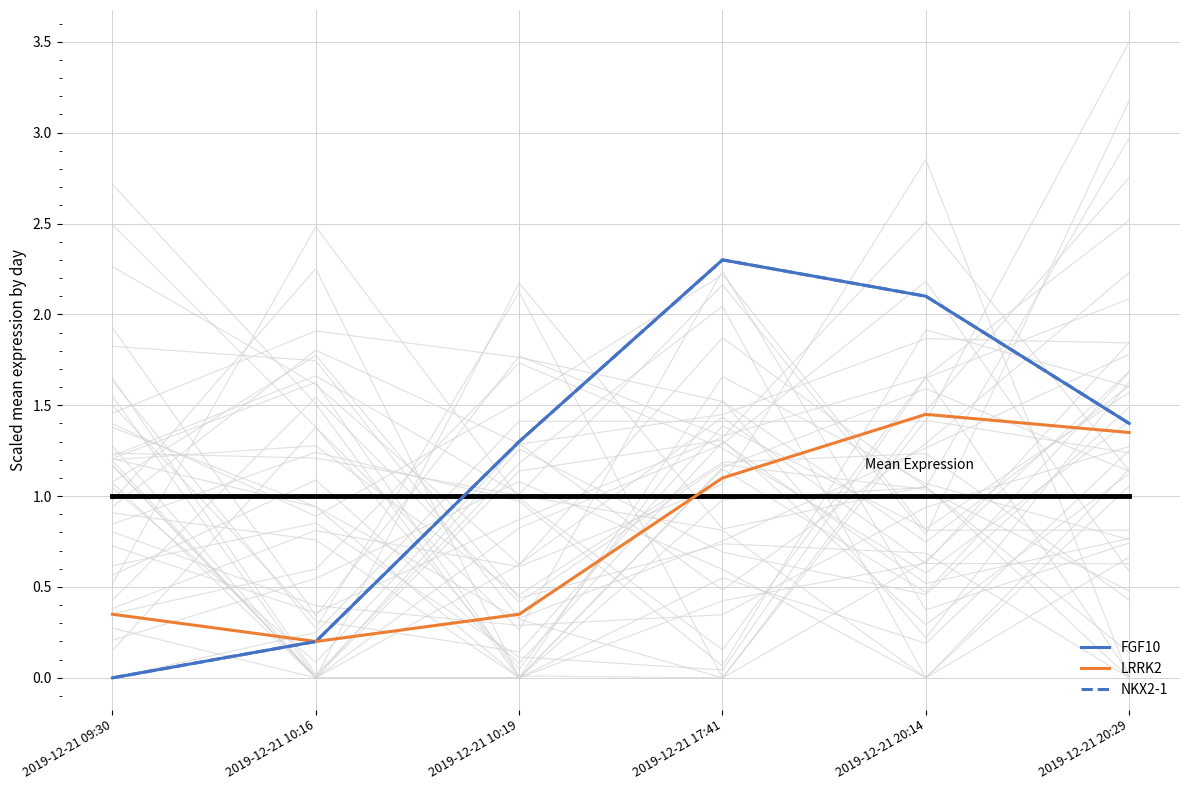

How many values in the LRRK2 series are below 1?

3